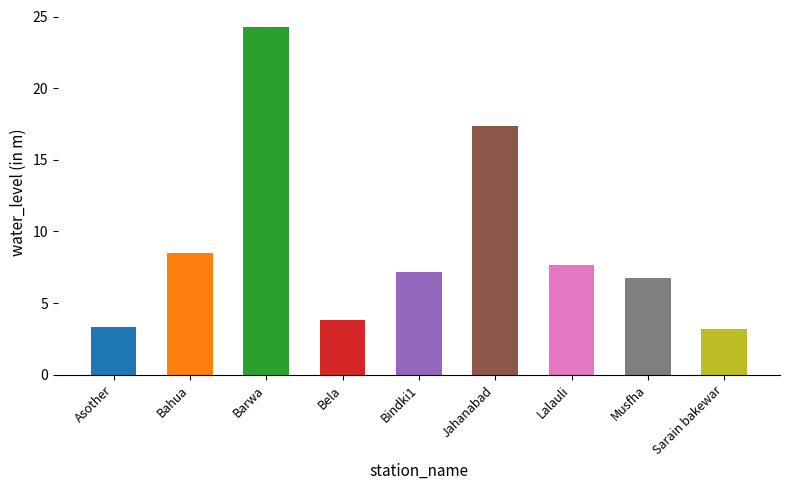

How many distinct data groups are displayed?

1